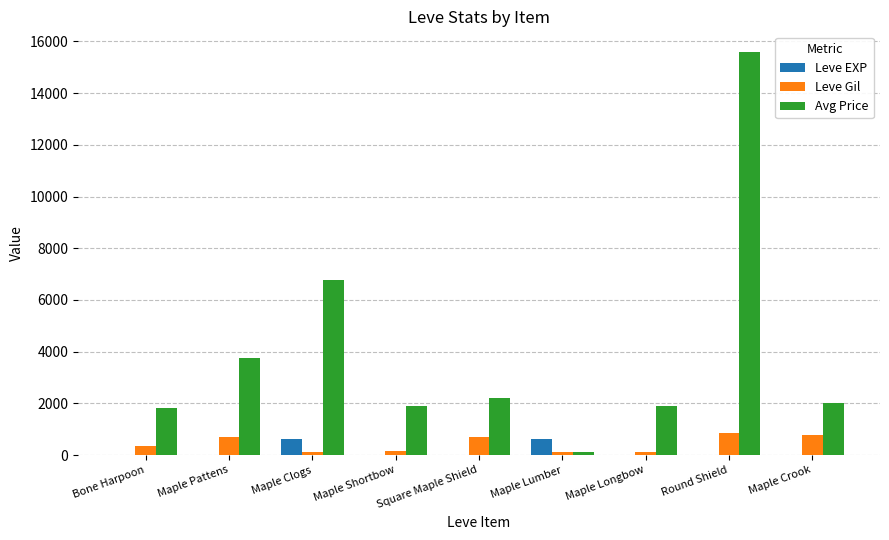

Between Maple Longbow and Maple Crook, which series saw the biggest shift?

Leve Gil